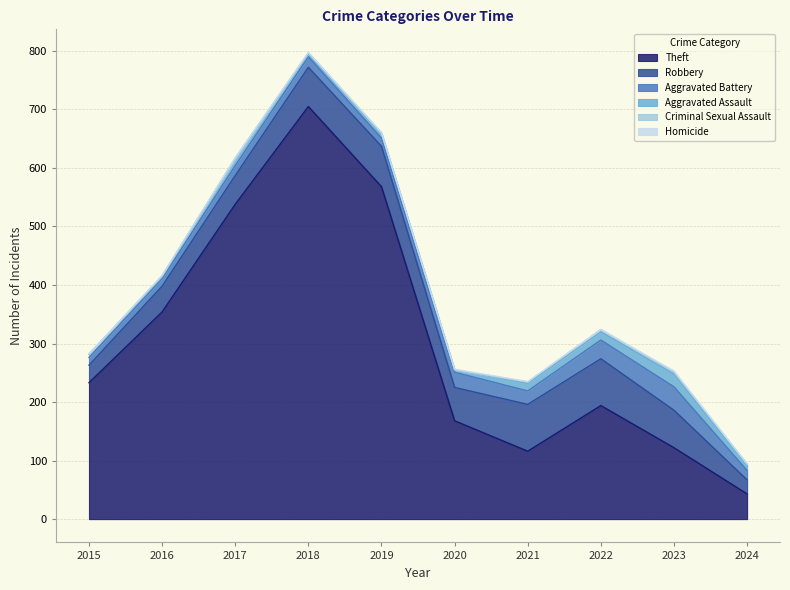

What is the highest value of the Aggravated Assault series?

22